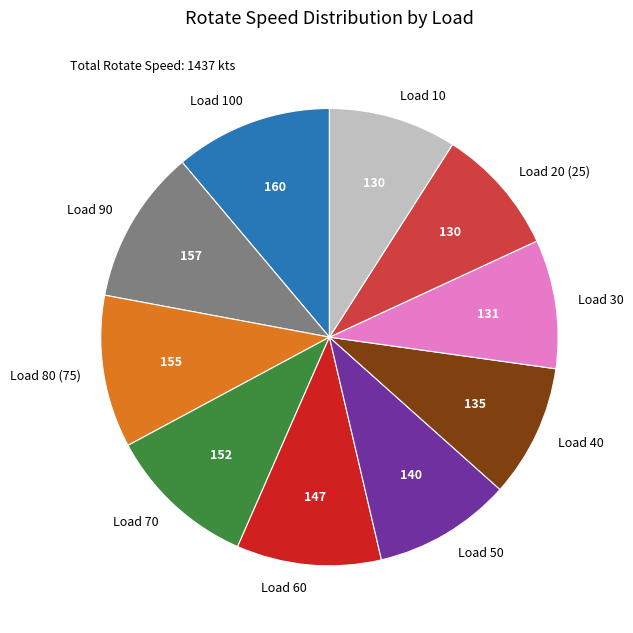

Is it true that Load 70 is 4% of the pie?

False